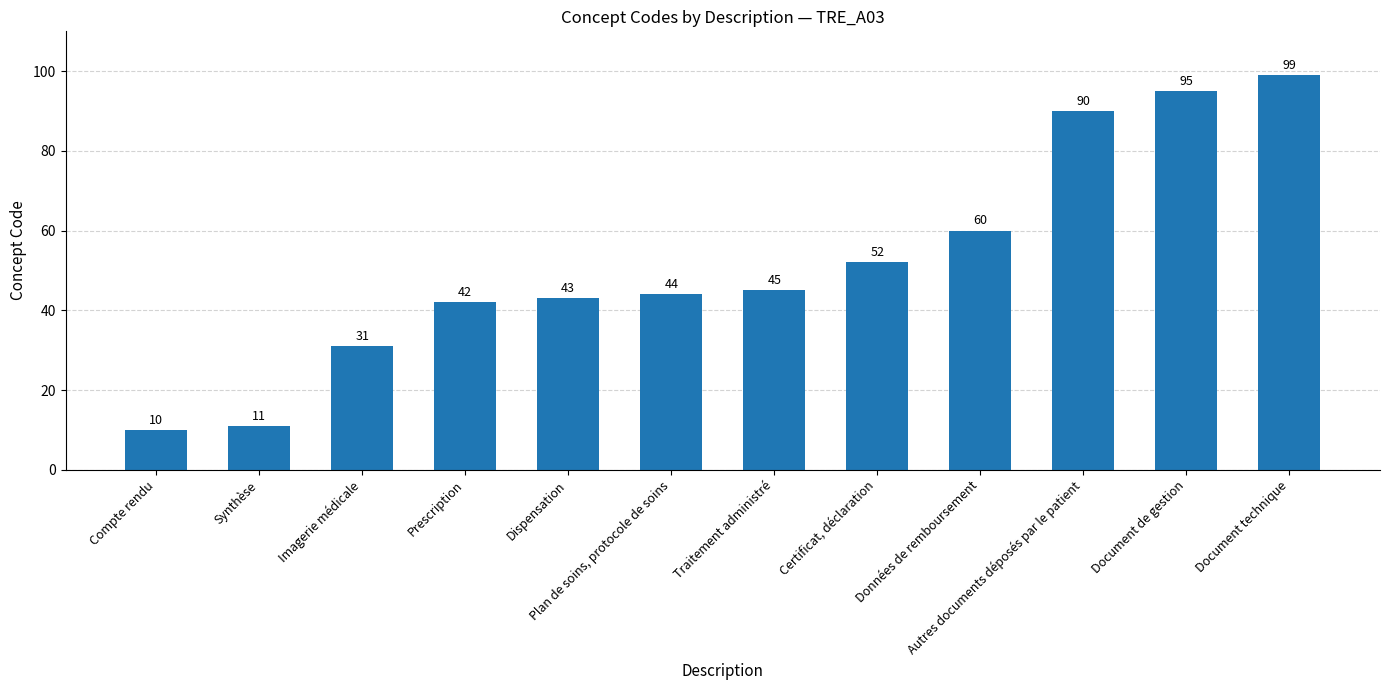

What is the value of the 5th bar from the left?

43